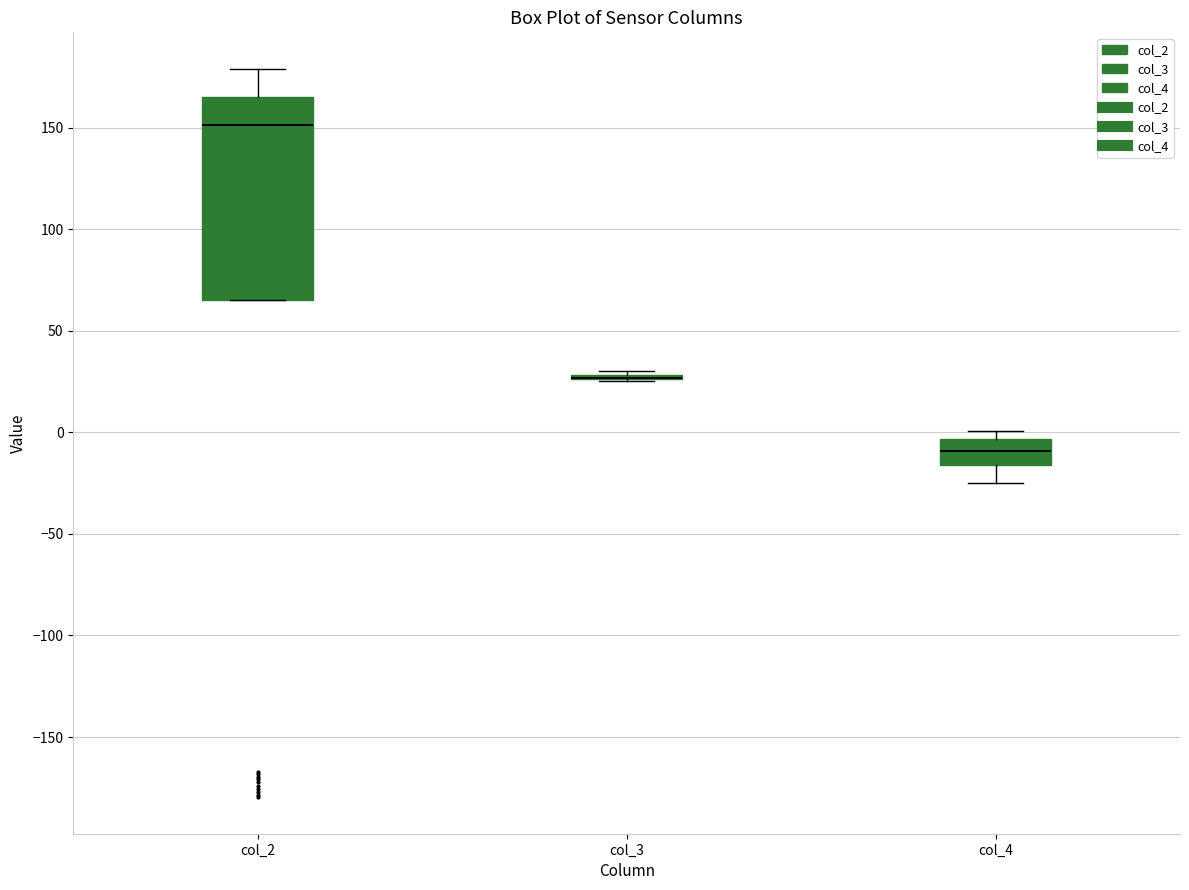

Reading left to right, transcribe this box plot: for each box, give where its median line is, the range the box spans, and where its two whiskers end, as read against the y-axis. The values are not printed on the chart, so give them approximately, as read against the axis.

col_2: median 150, box 65 to 165, whiskers 65 to 180
col_3: box collapsed to a line at 25, whiskers 25 to 30
col_4: median -10, box -15 to -5, whiskers -25 to 0